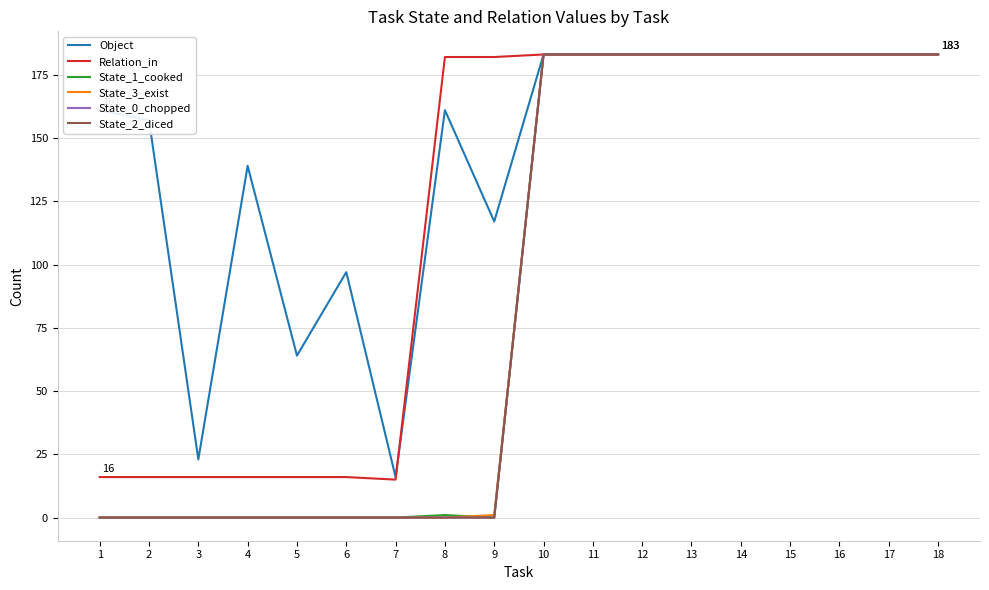

List the labels in order of State_3_exist value, smallest first.

1, 2, 3, 4, 5, 6, 7, 8, 9, 10, 11, 12, 13, 14, 15, 16, 17, 18